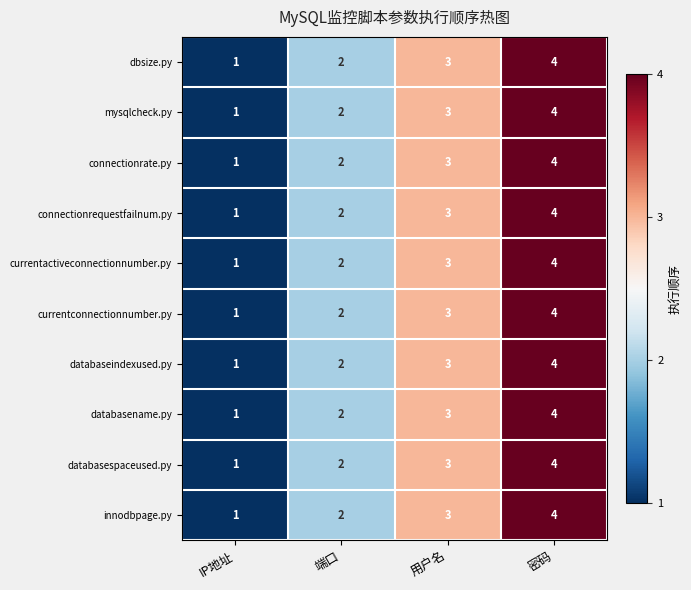

True or false: dbsize.py has a value of 1 at IP地址.

True